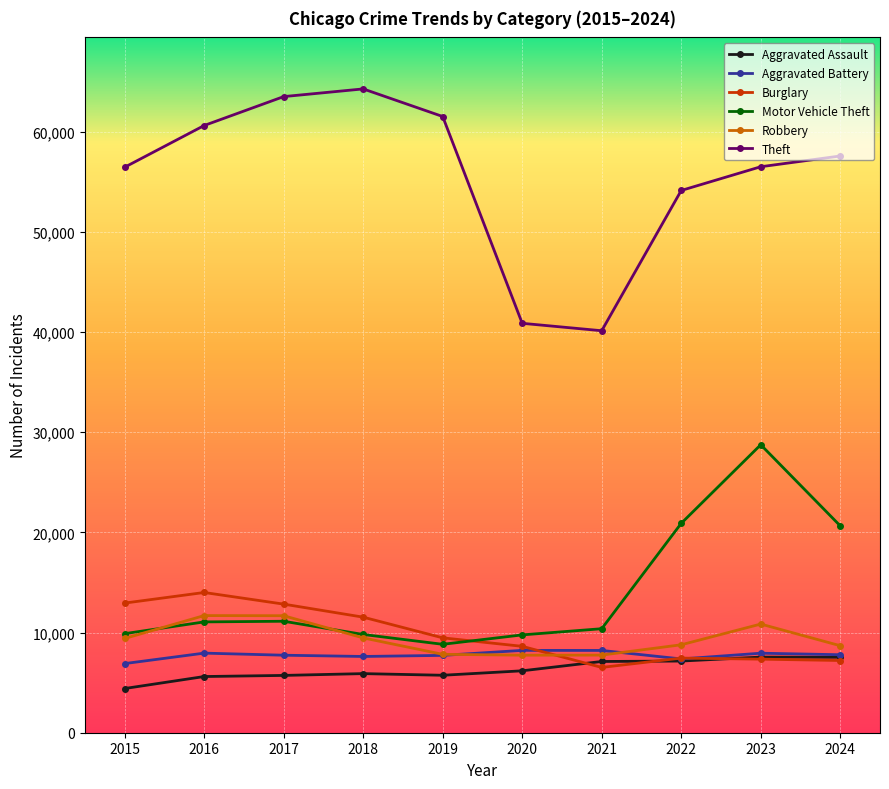

What is the value of the Robbery point at the 10th from the left?

8684